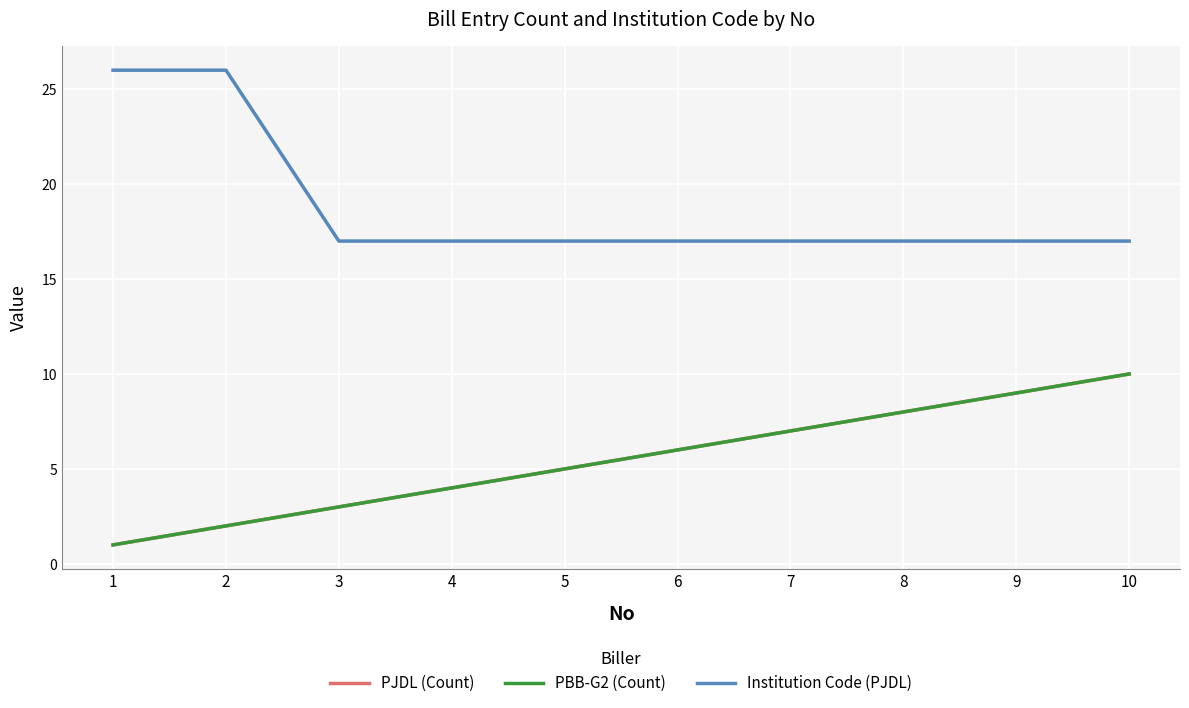

What is the value of the PJDL (Count) point at the 6th from the left?

6